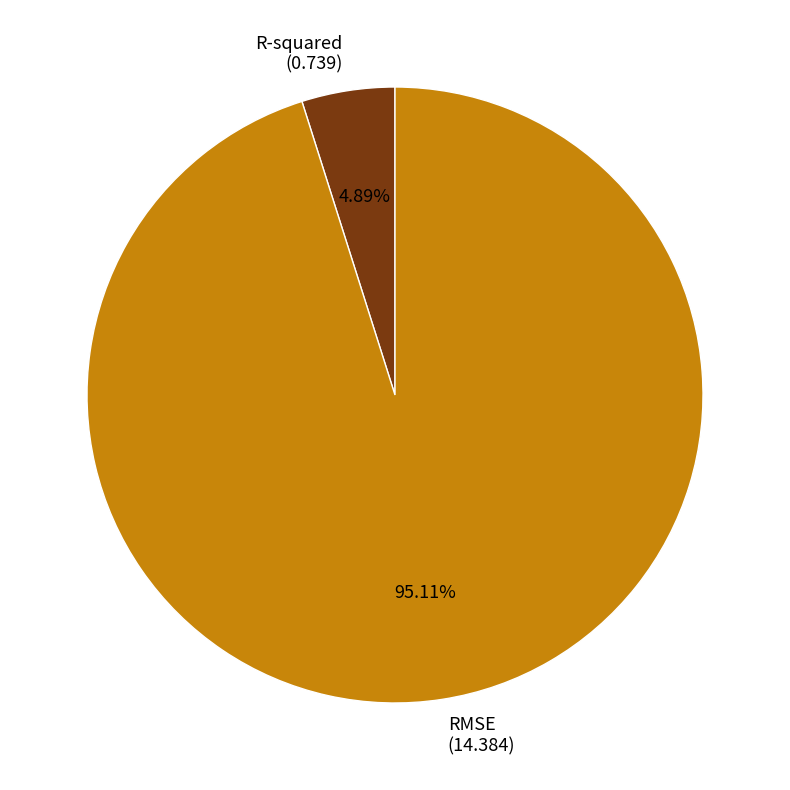

Between RMSE and R-squared, which is larger?

RMSE